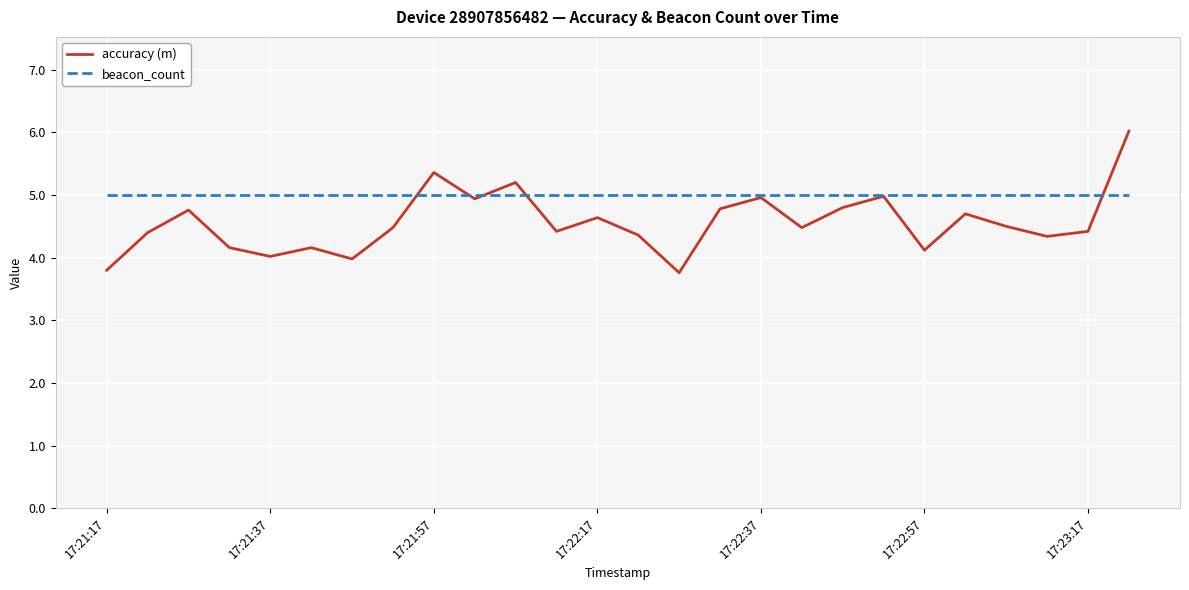

Which series has the largest range (max minus min)?

accuracy (m)